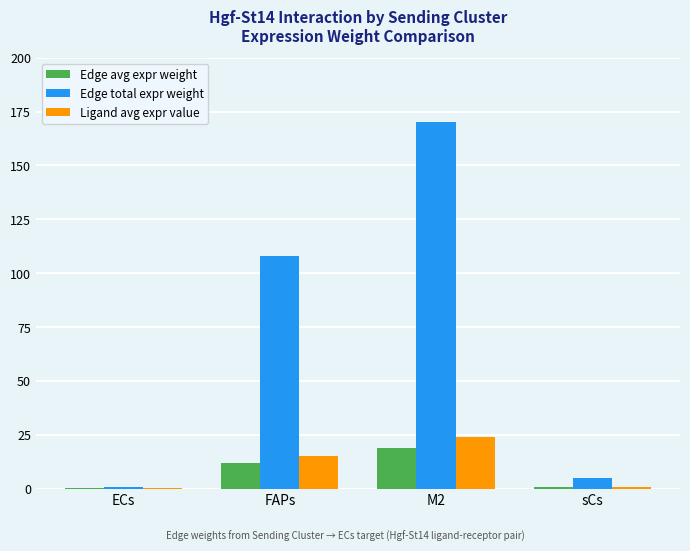

What is the sum of all Edge avg expr weight values?

31.5